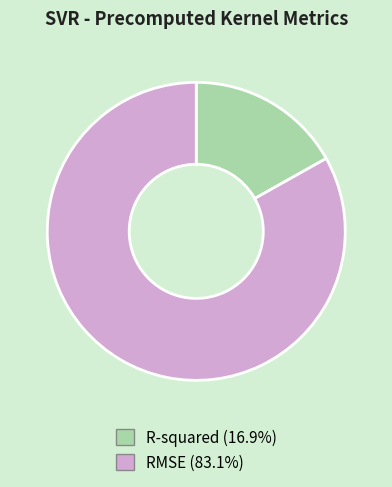

Which has a higher value, R-squared or RMSE?

RMSE